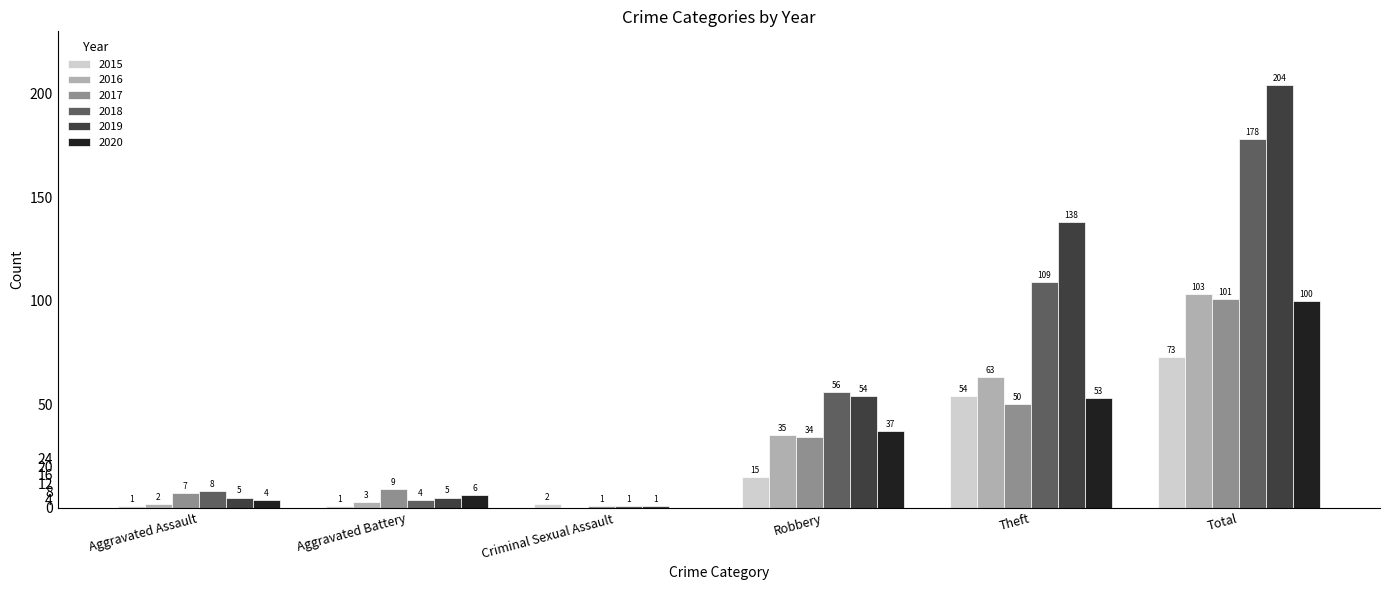

Which category has the highest value across all series?

Total